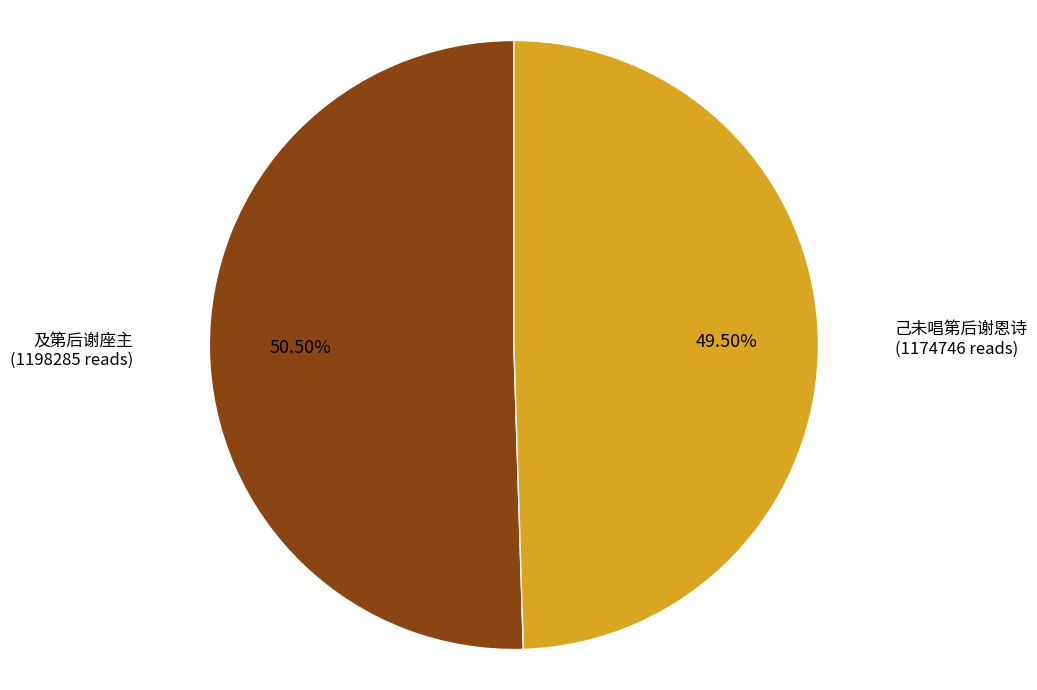

Which slice is the largest?

及第后谢座主